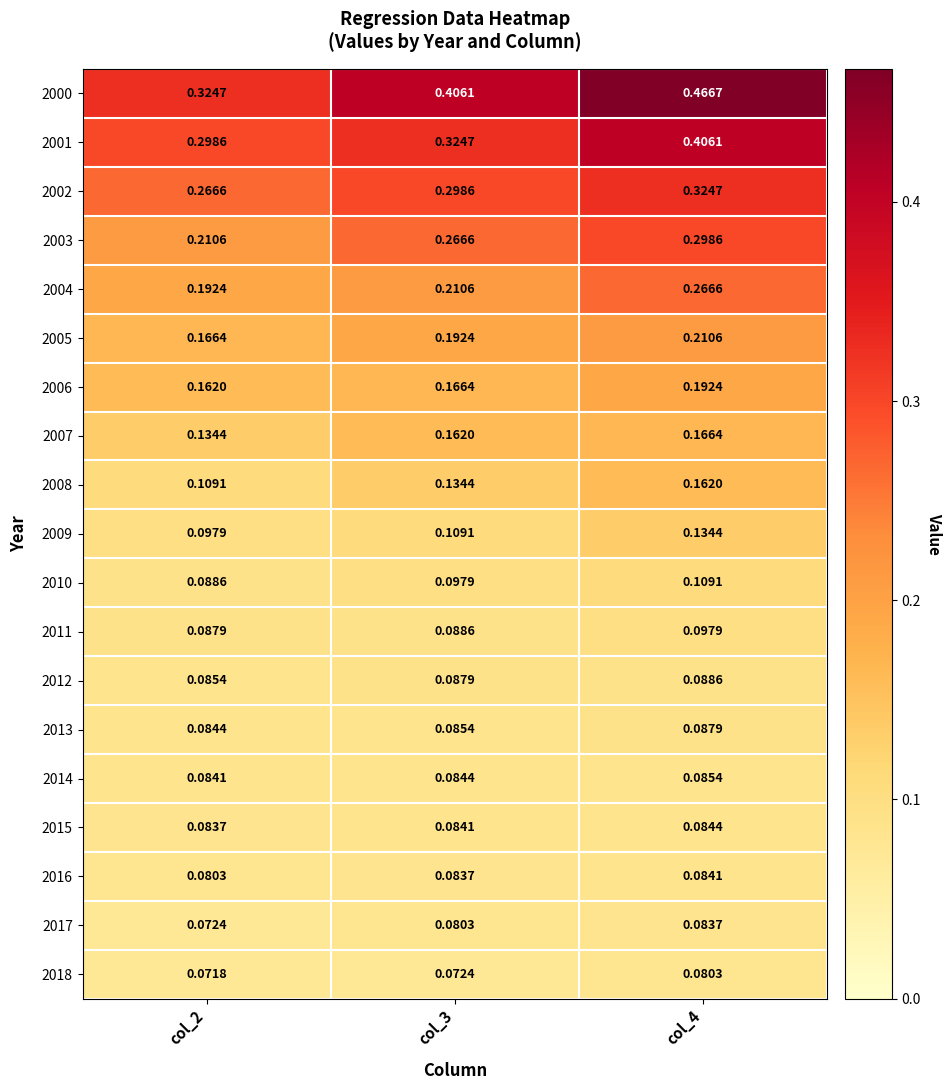

Is the value of 2012 at col_4 greater than the value of 2007 at col_4?

No